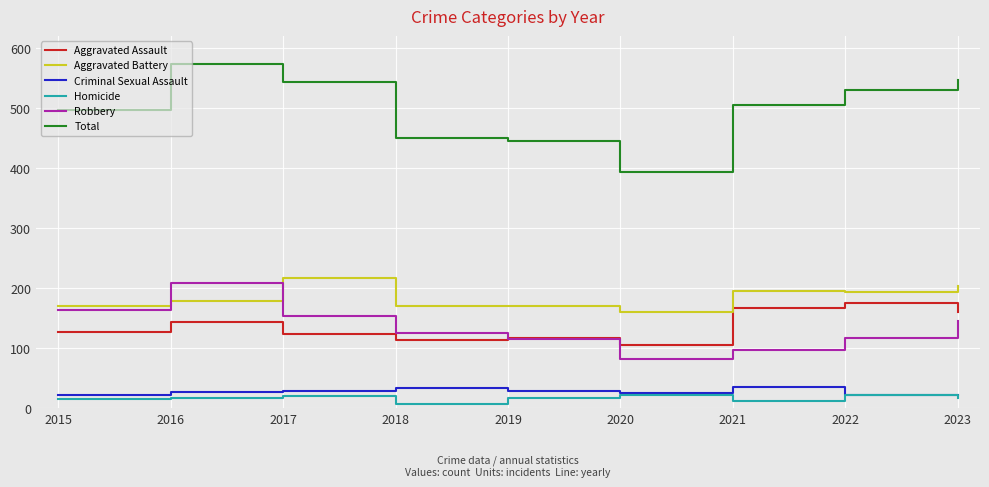

In Homicide, how many points are higher than both neighbors (excluding endpoints)?

3